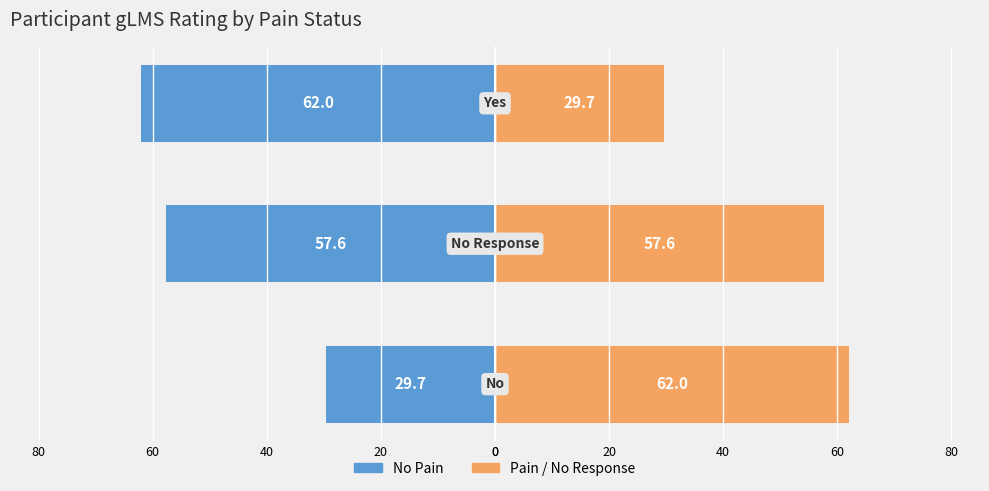

What is the difference between the maximum and minimum values in the No Pain series?

32.4